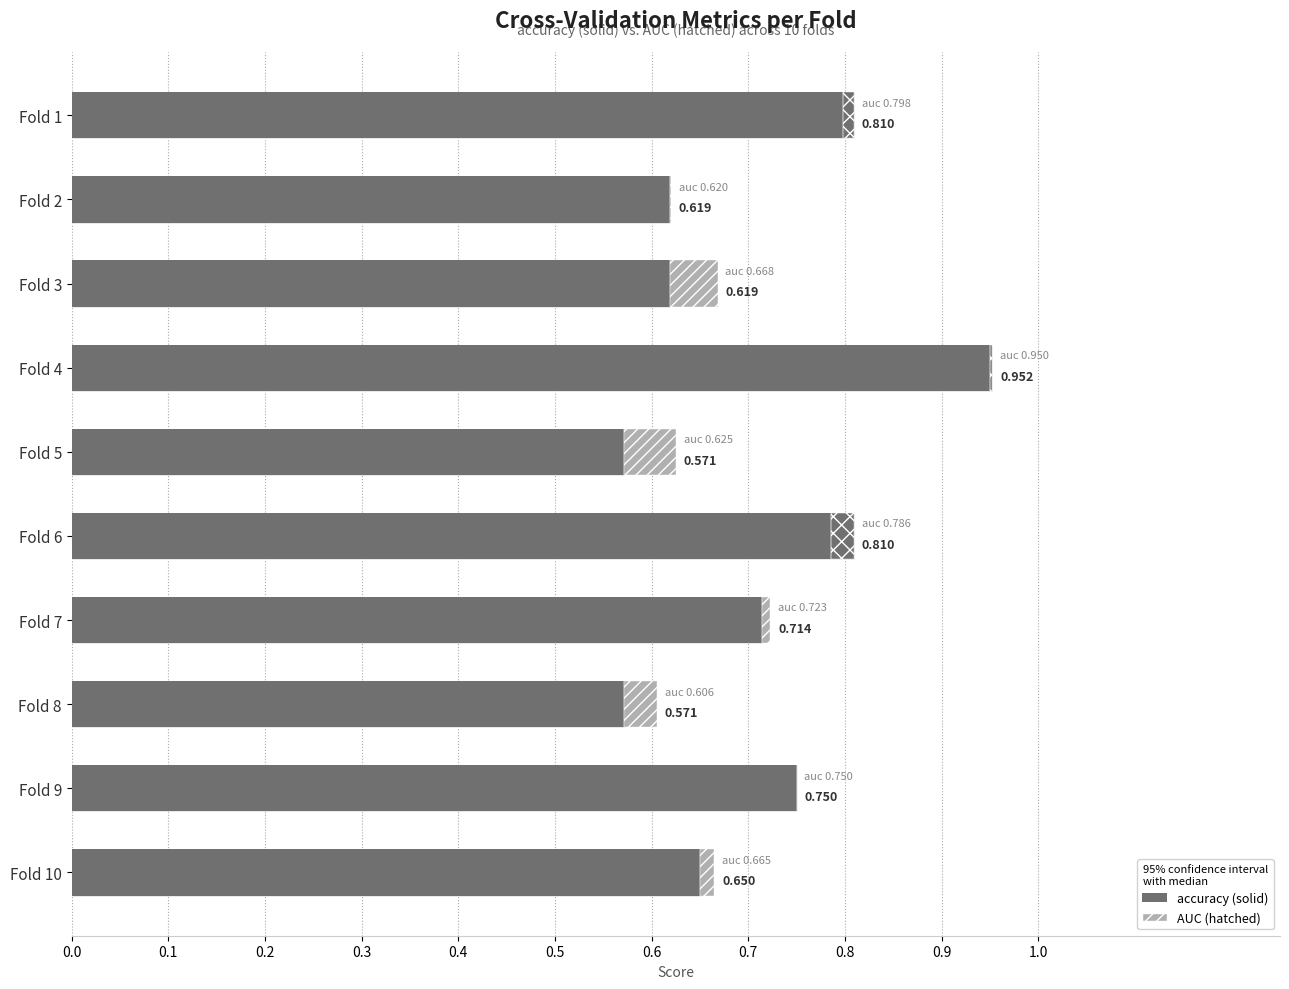

What is the sum of all auc values?

7.2